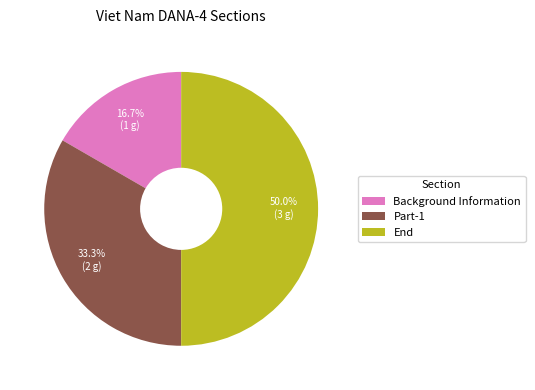

Which category has the smallest portion of the pie?

Background Information